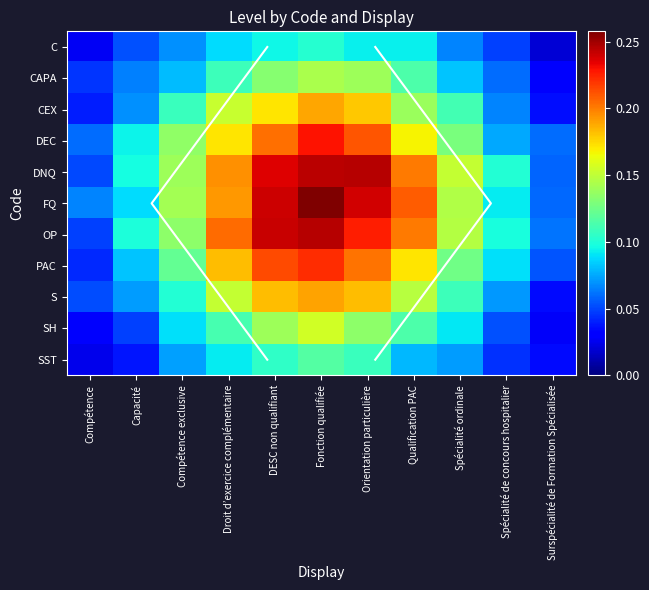

Is the value of S at Capacité greater than the value of SST at Compétence exclusive?

No